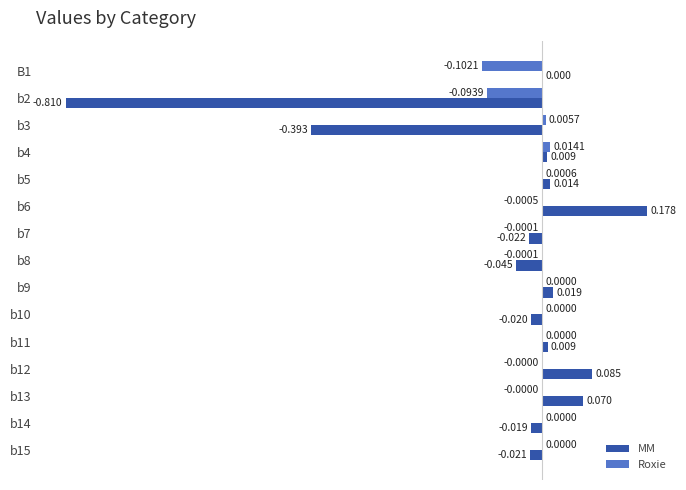

Is the value of MM at b8 greater than the value of Roxie at b10?

No